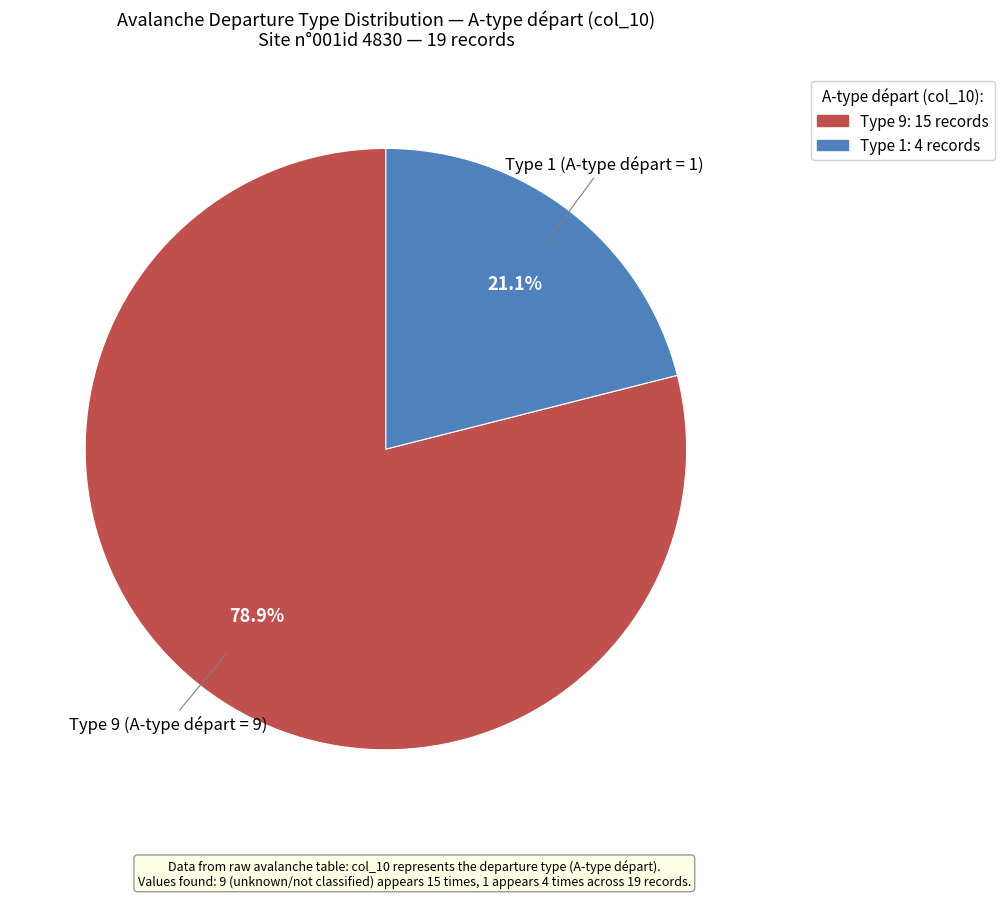

How many segments does this pie chart have?

2